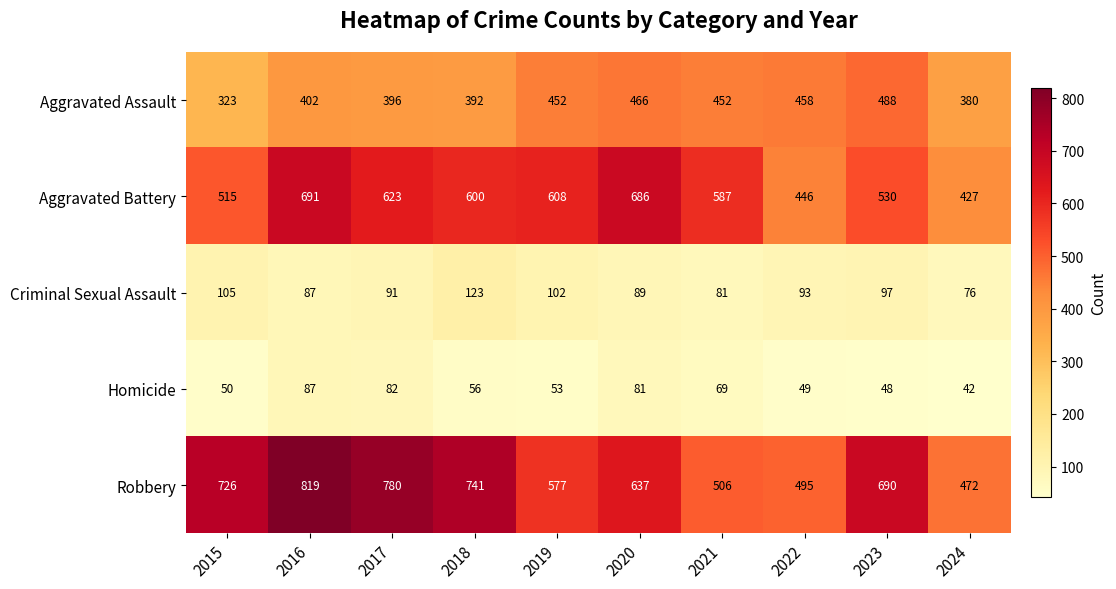

Is it true that Aggravated Assault equals 396 at 2017?

True